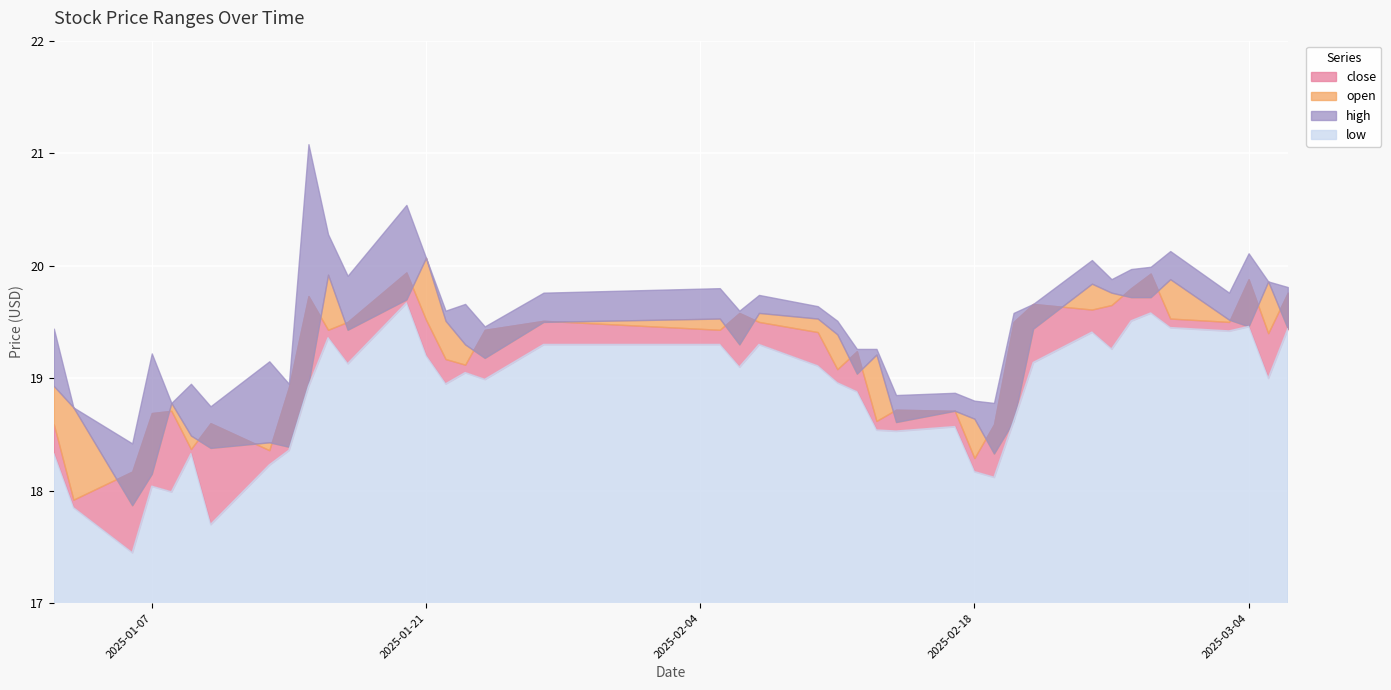

What is the average value of the open series?

19.2